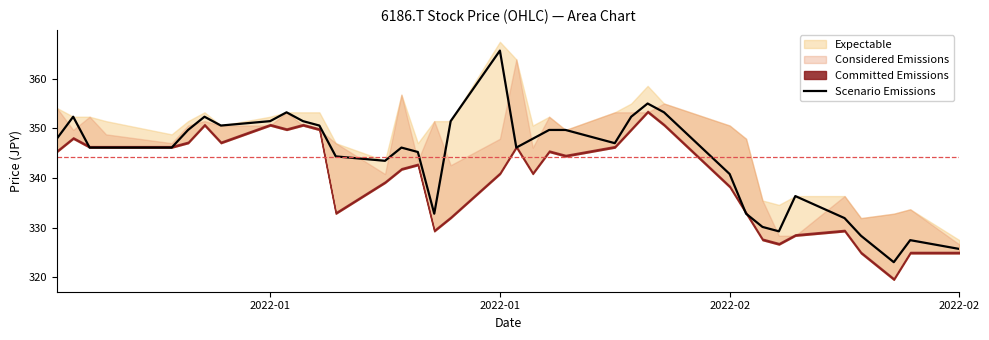

What is the value of the 4th point from the left?

346.1